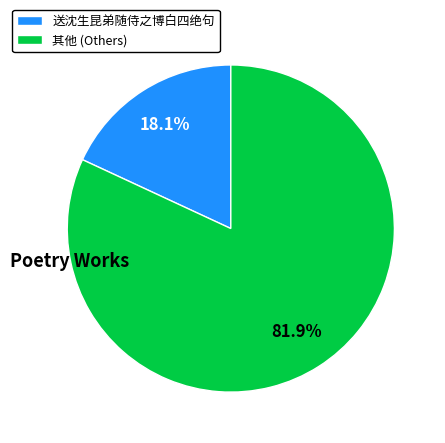

Count the number of slices in the pie.

2